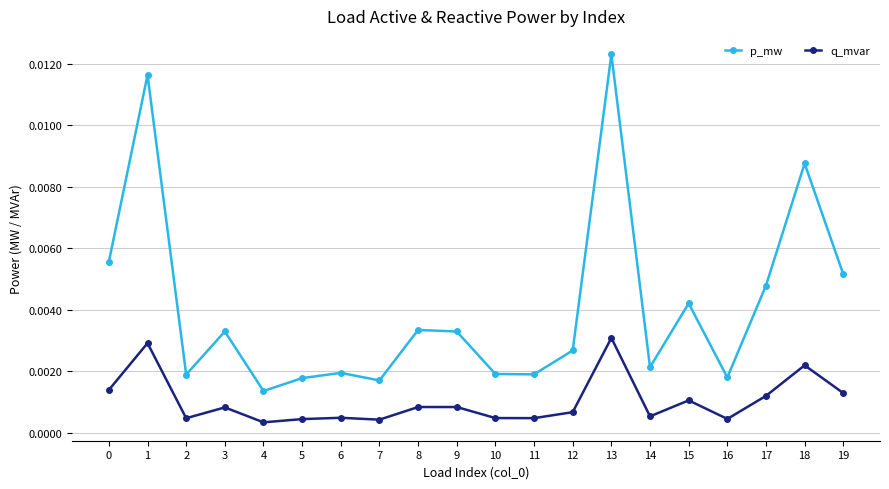

List the series in order of their peak value, lowest first.

q_mvar, p_mw